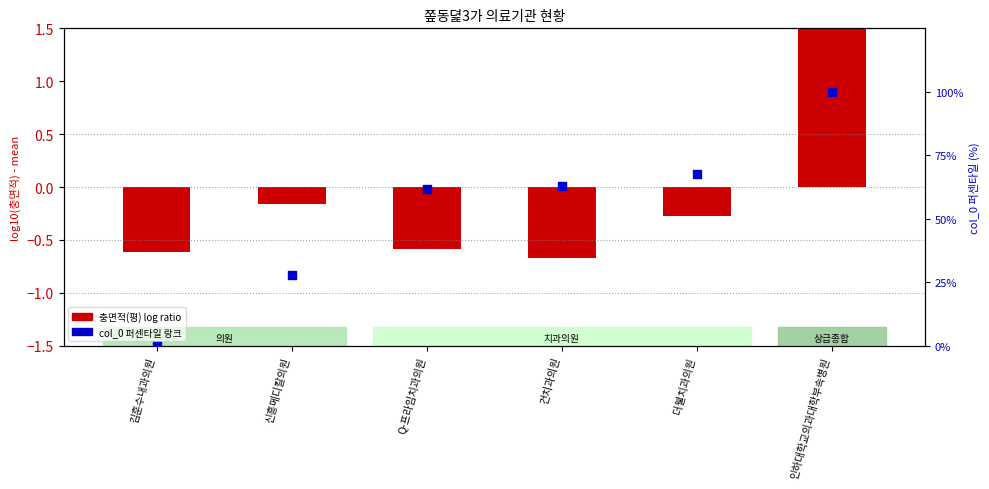

Which series has the largest total across all categories?

col_0 퍼센타일 랑크